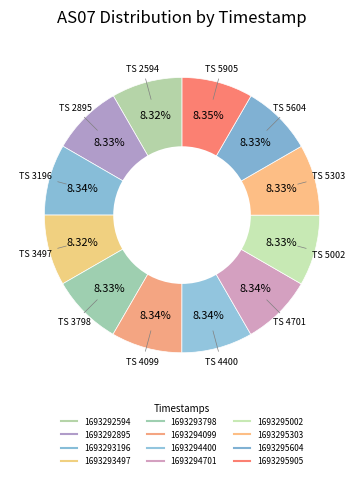

Count the number of slices in the pie.

12